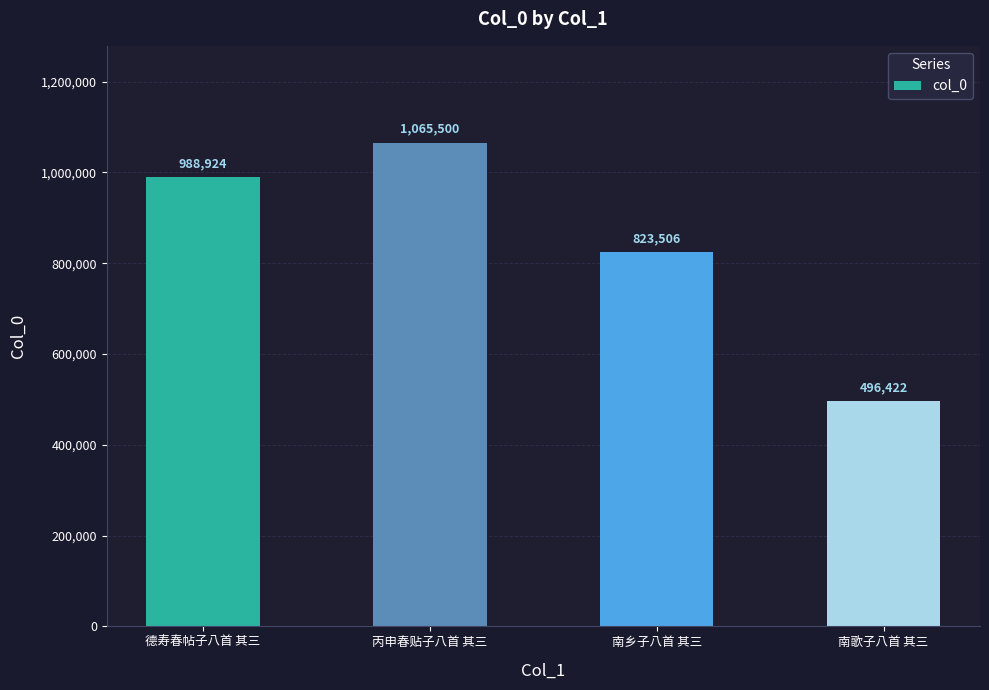

List the labels in order of value, largest first.

丙申春贴子八首 其三, 德寿春帖子八首 其三, 南乡子八首 其三, 南歌子八首 其三